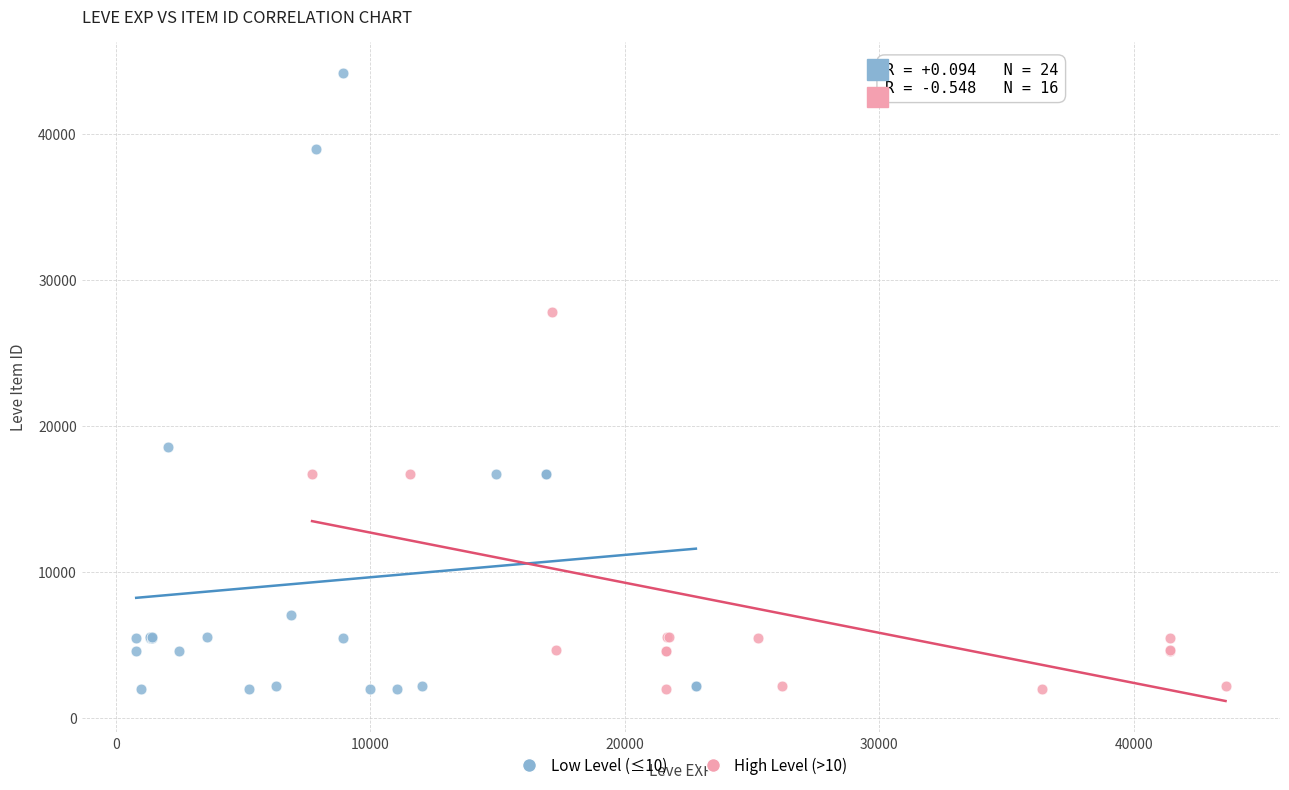

Which series has the largest Y range (max minus min)?

Low Level (≤10)